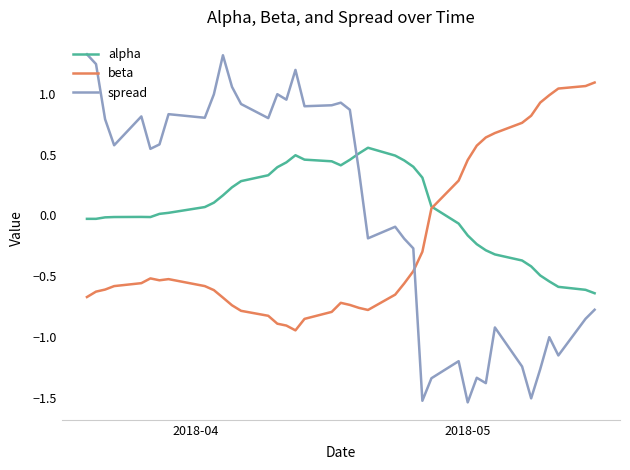

Rank the series by their maximum value, from lowest to highest.

alpha, beta, spread